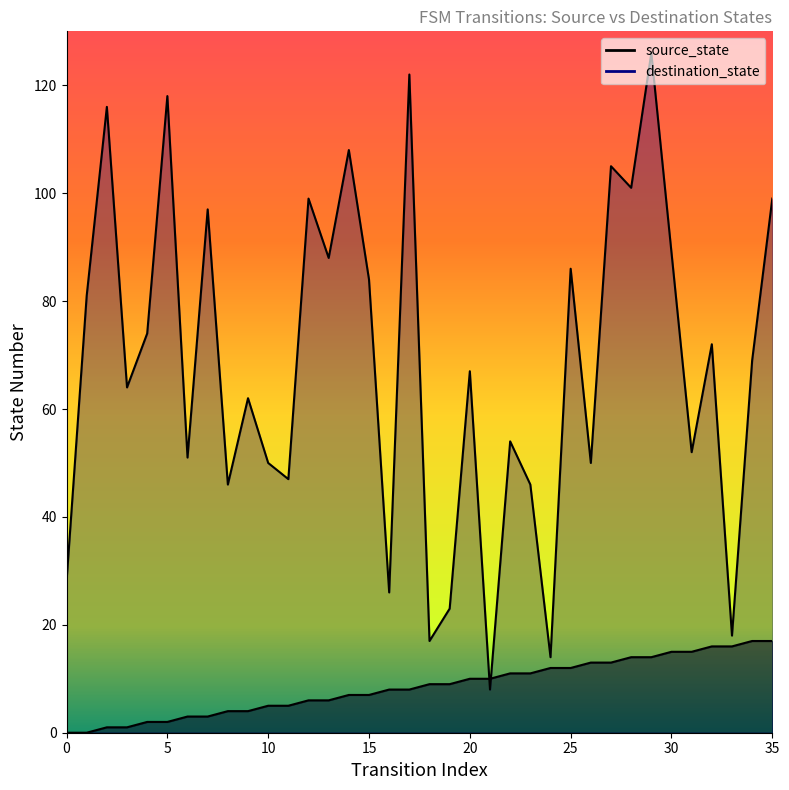

Reading left to right, list all the values displayed in this chart.

source_state: 0	0	1	1	2	2	3	3	4	4	5	5	6	6	7	7	8	8	9	9	10	10	11	11	12	12	13	13	14	14	15	15	16	16	17	17
destination_state: 28	81	116	64	74	118	51	97	46	62	50	47	99	88	108	84	26	122	17	23	67	8	54	46	14	86	50	105	101	126	89	52	72	18	69	99